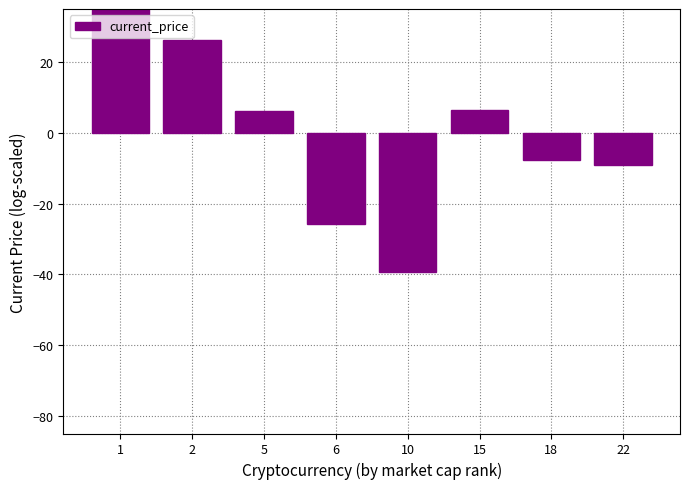

Reading left to right, list all the values displayed in this chart.

1=43.3	2=26.1	5=6.1	6=-25.9	10=-39.4	15=6.4	18=-7.6	22=-9.1